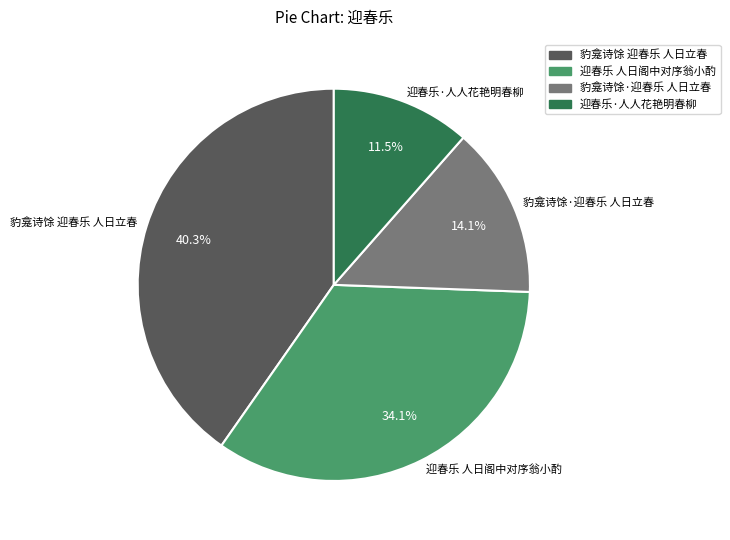

Does any single category account for the majority?

No